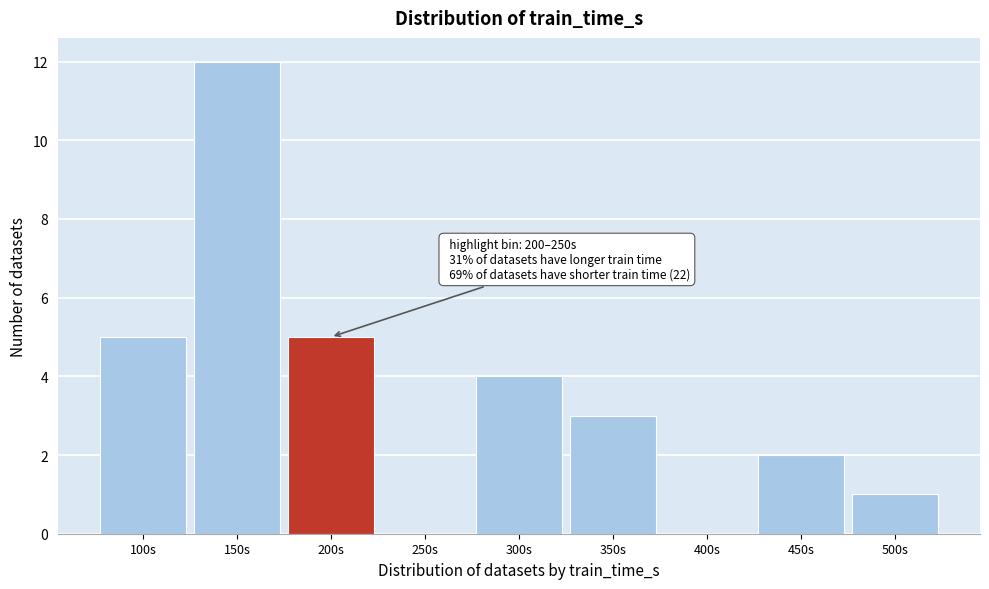

Reading right to left, what are all the values shown in this chart?

500s=1	450s=2	400s=0	350s=3	300s=4	250s=0	200s=5	150s=12	100s=5